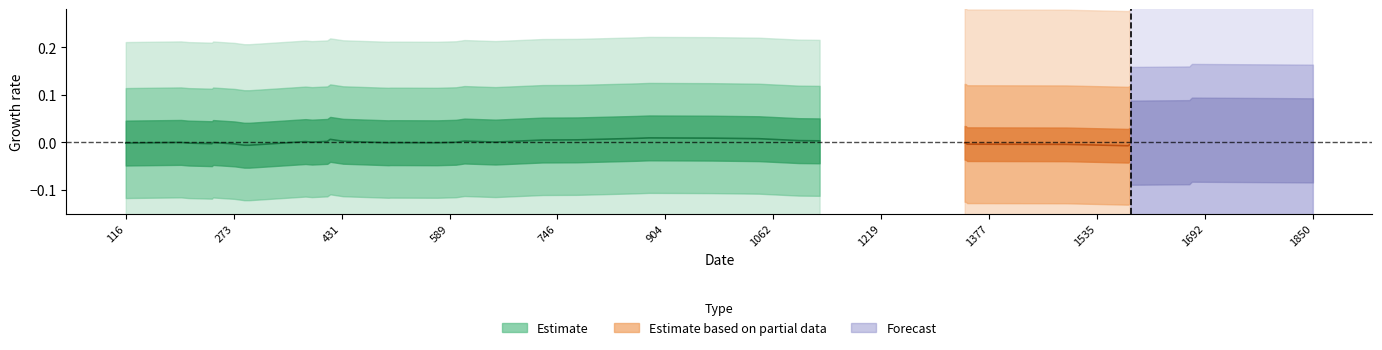

How many positive values are there?

17